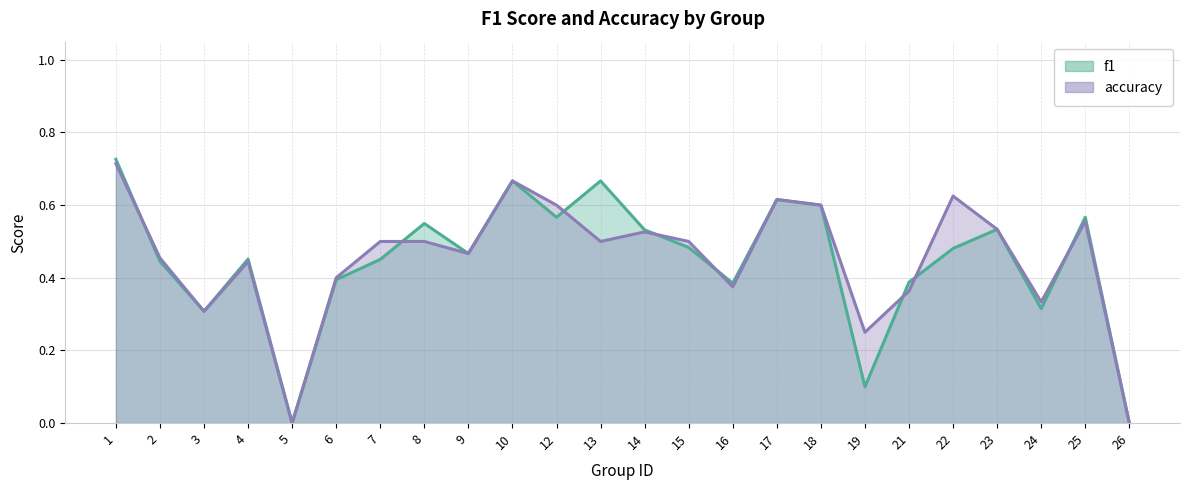

How many accuracy values are between 0 and 1?

24